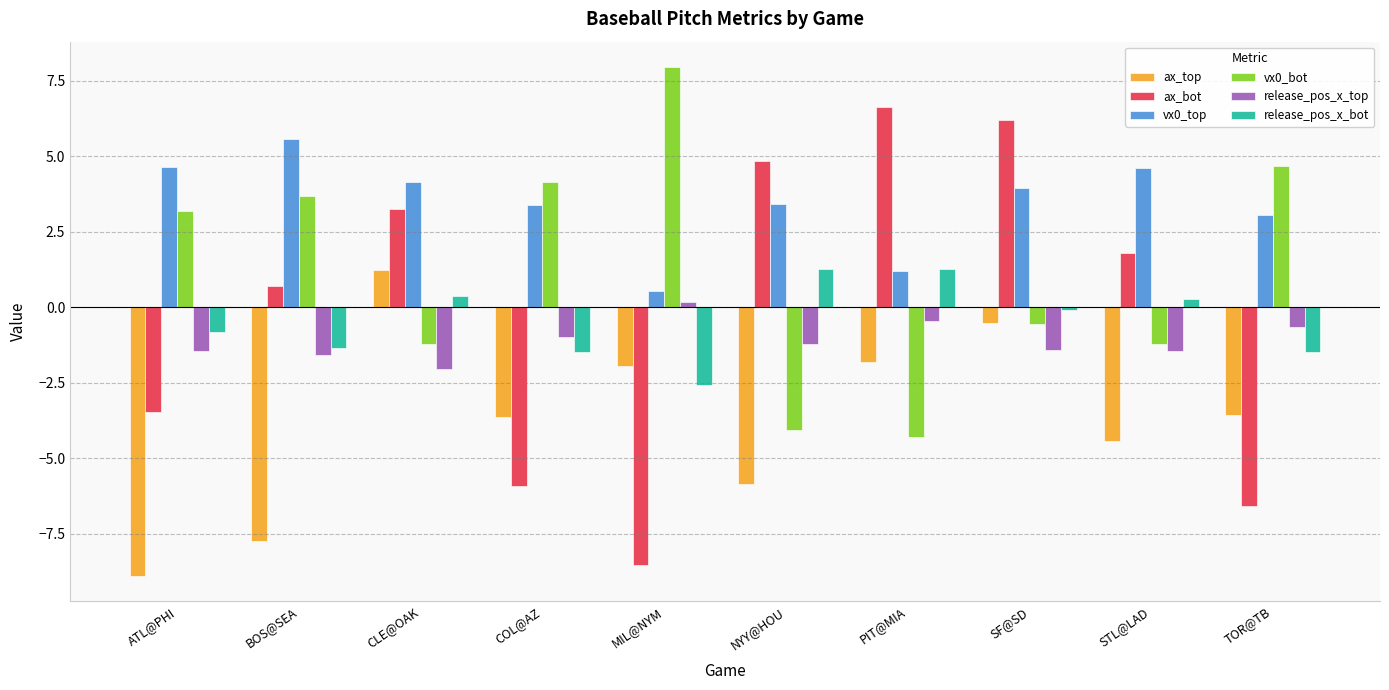

Is it true that vx0_bot equals 5.3 at ATL@PHI?

False